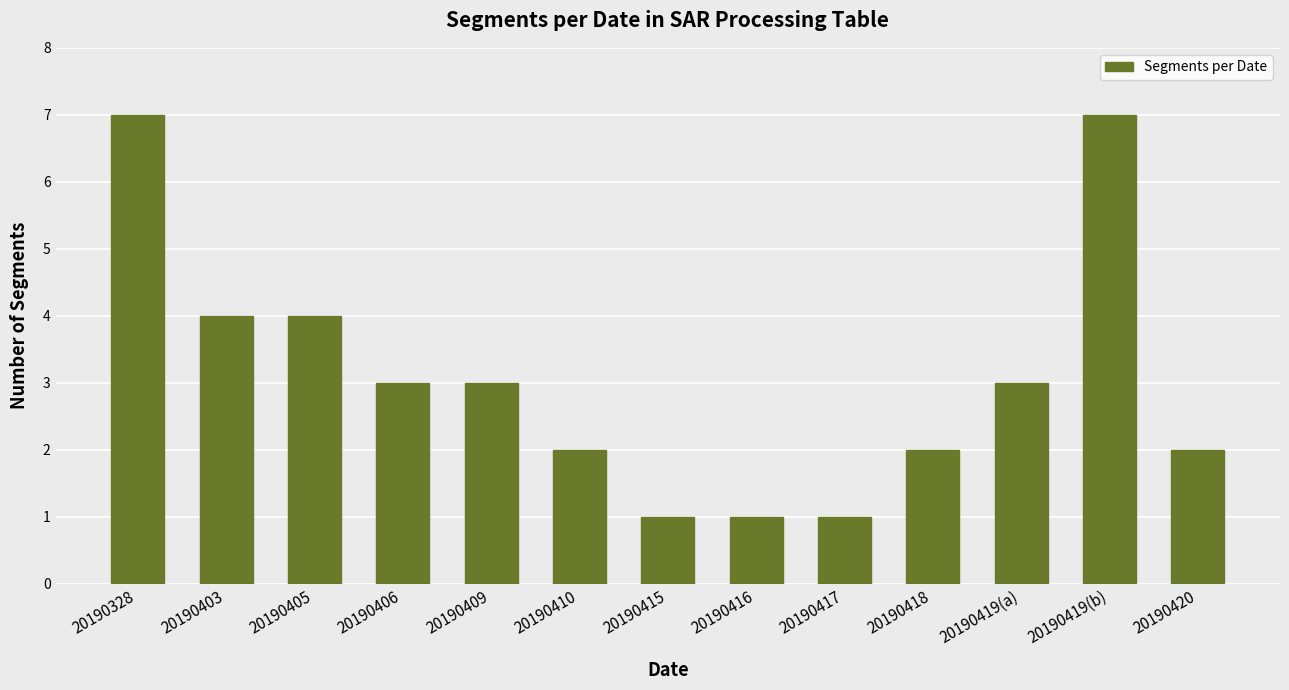

What is the change in value from 20190328 to 20190419(a)?

-4